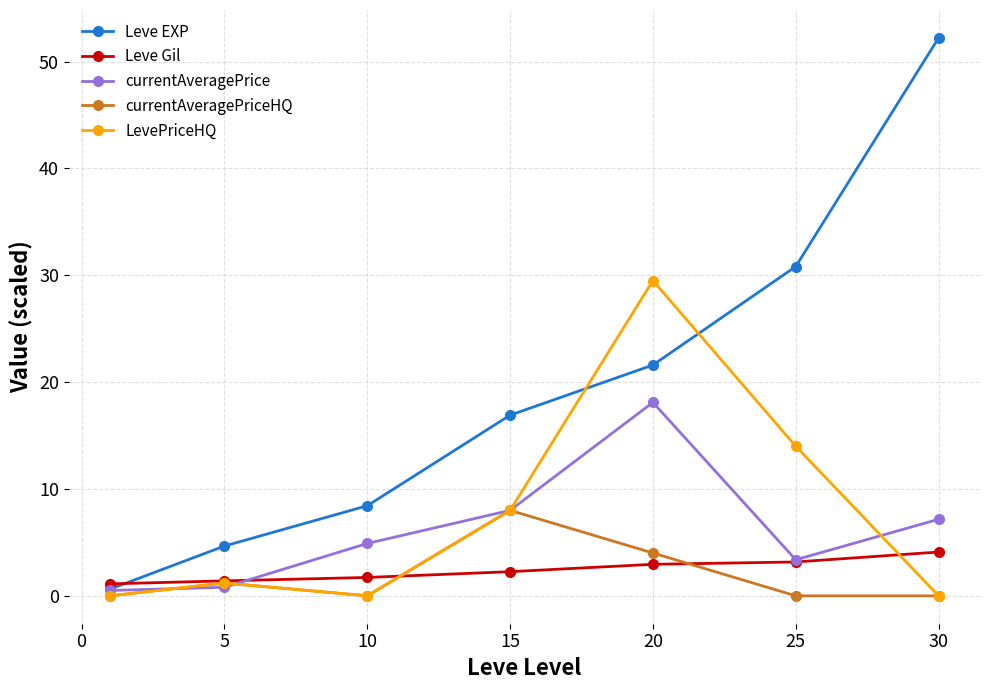

True or false: currentAveragePriceHQ has more than 0 points higher than both neighbors.

True